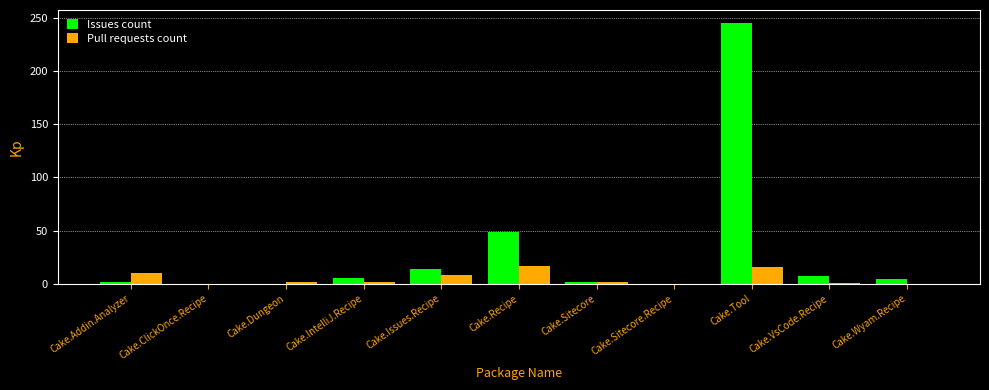

Is the value of Pull requests count at Cake.Tool greater than the value of Issues count at Cake.Wyam.Recipe?

Yes